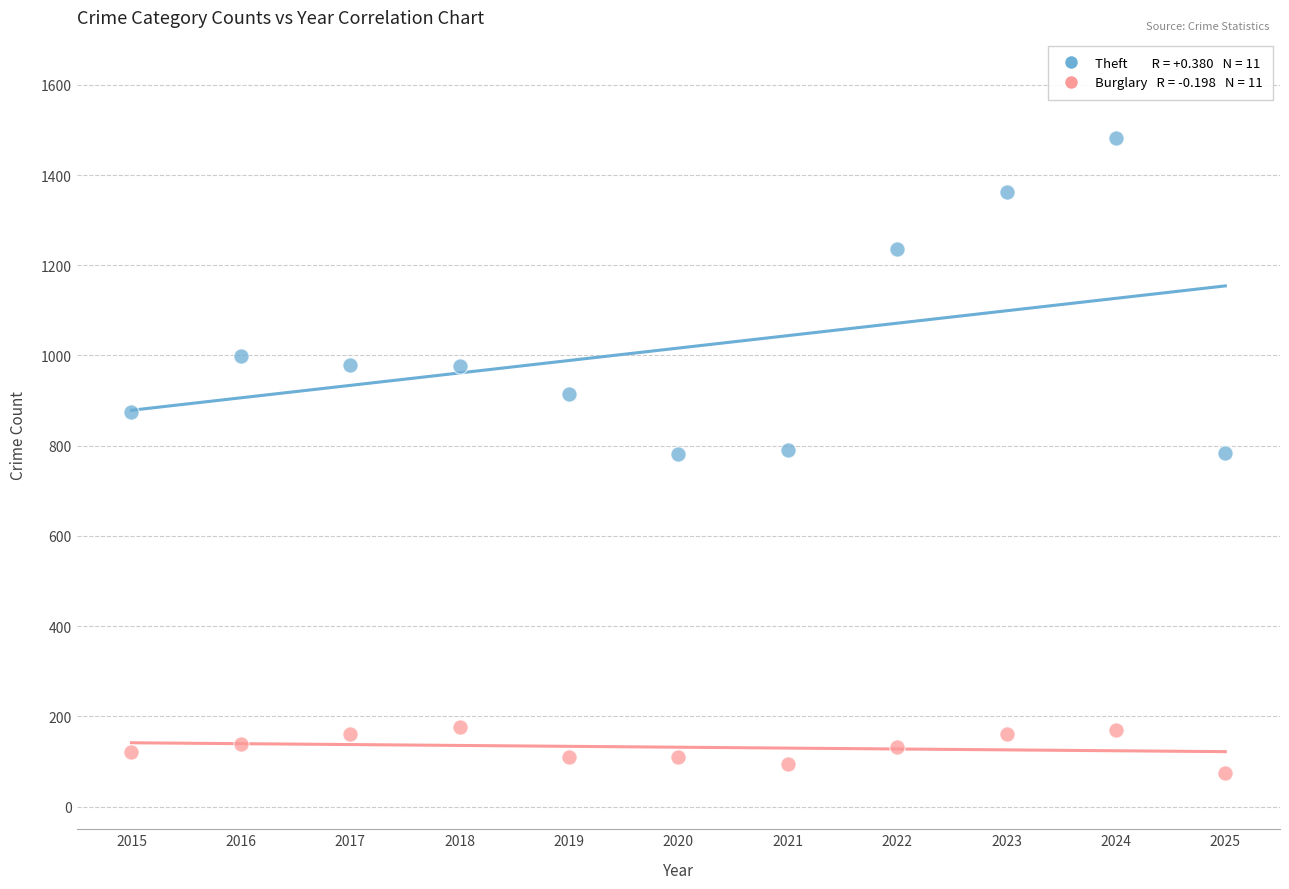

Across all data points, what is the range of Y values (max minus min)?

1407